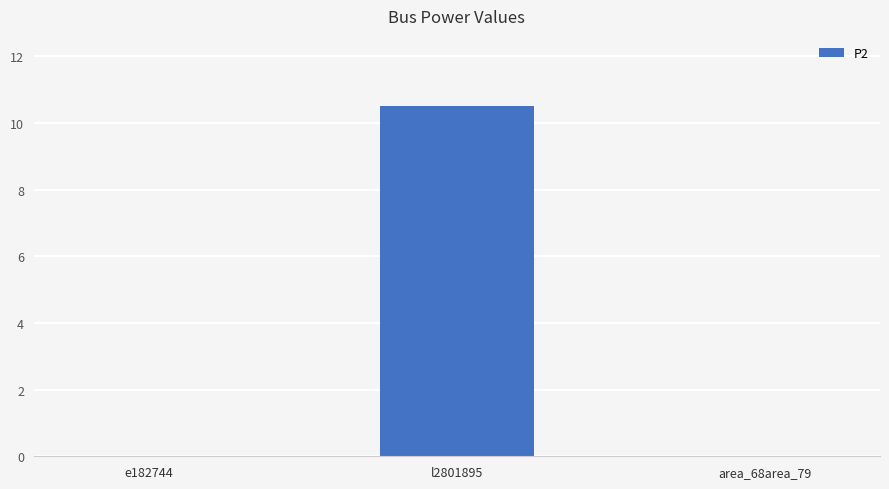

Are the bars horizontal?

No